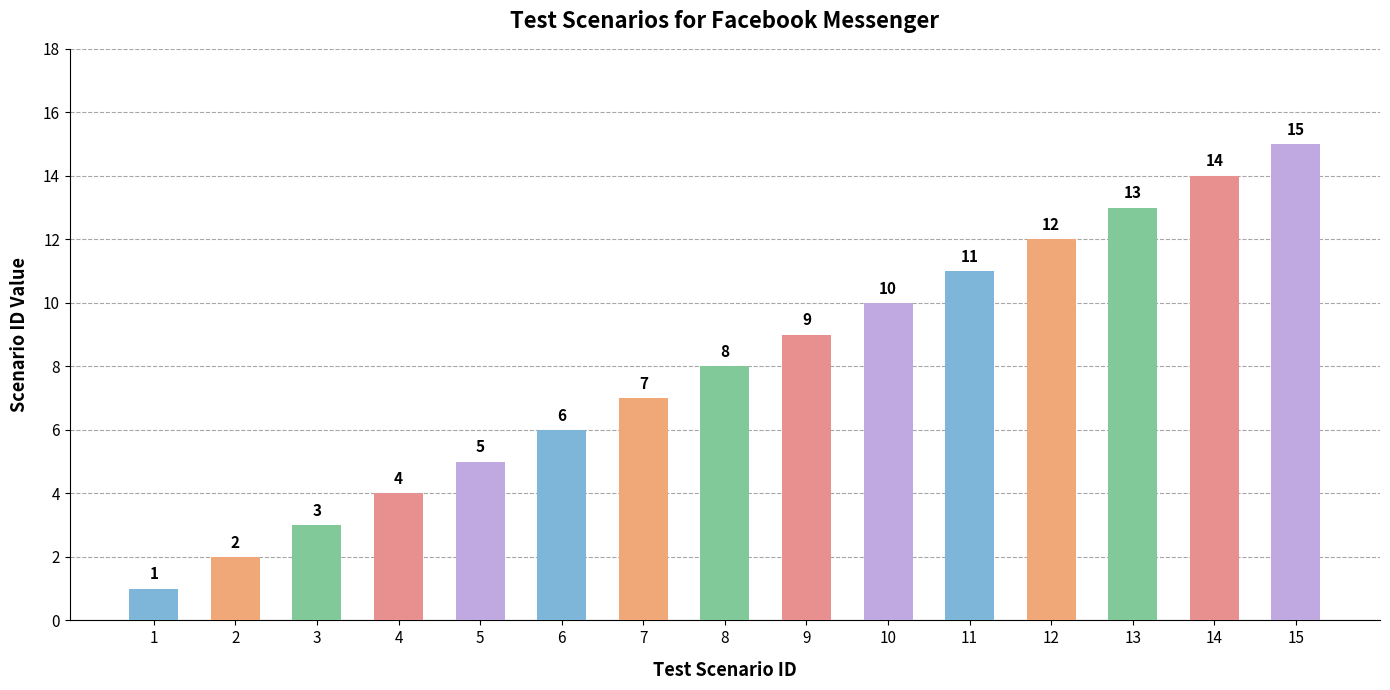

What is the ratio of the value at 10 to the value at 12?

0.8